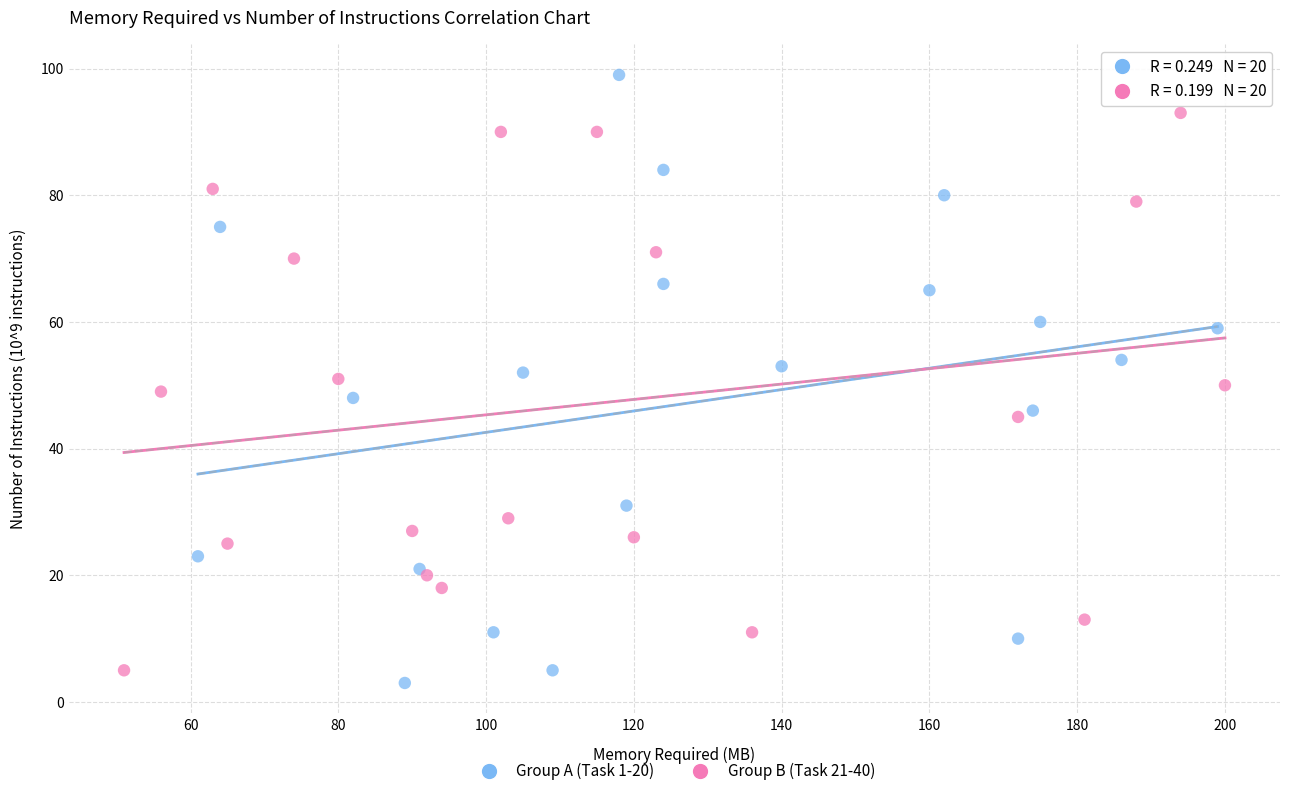

Which series reaches the maximum Y coordinate?

Group A (Task 1-20)